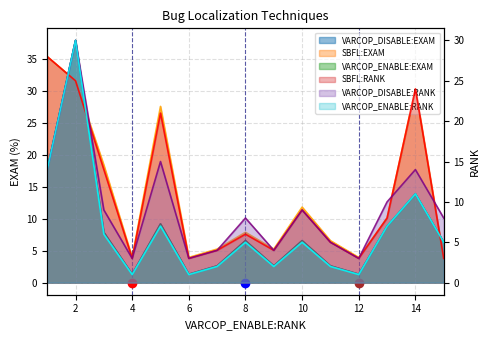

What are all the series names shown in the legend?

VARCOP_DISABLE:EXAM, SBFL:EXAM, VARCOP_ENABLE:EXAM, SBFL:RANK, VARCOP_DISABLE:RANK, VARCOP_ENABLE:RANK